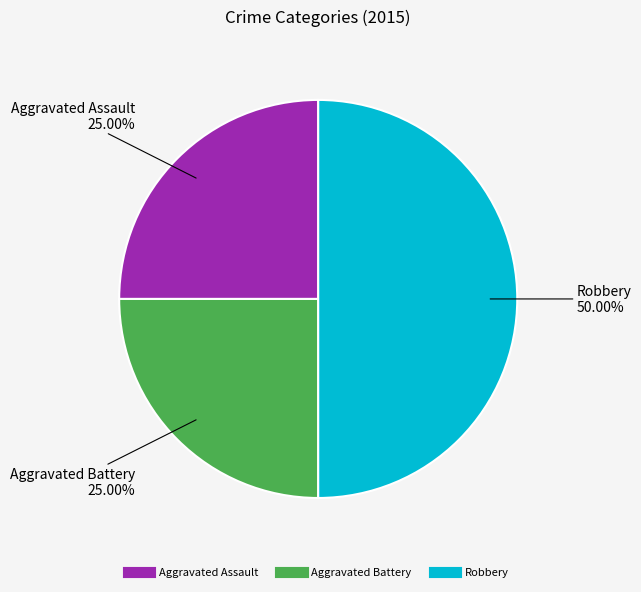

Is Aggravated Assault the majority of the pie?

No